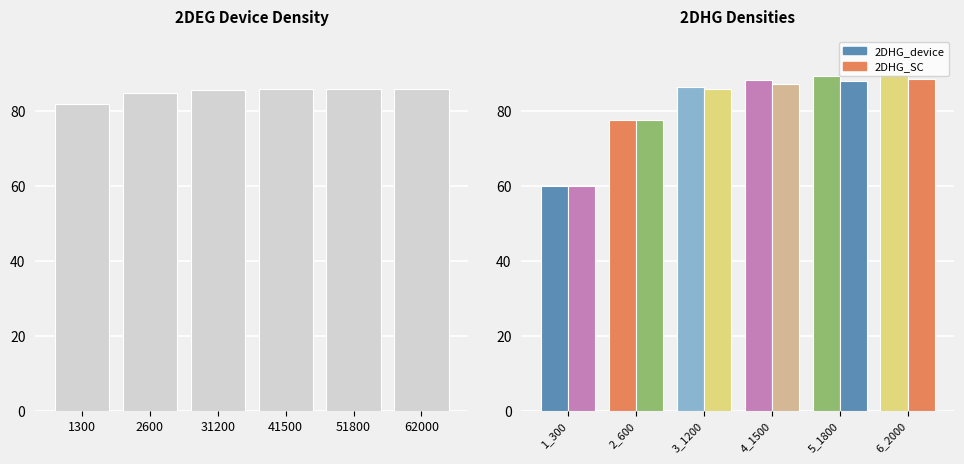

The value at 51800 is 86.0. True or false?

True